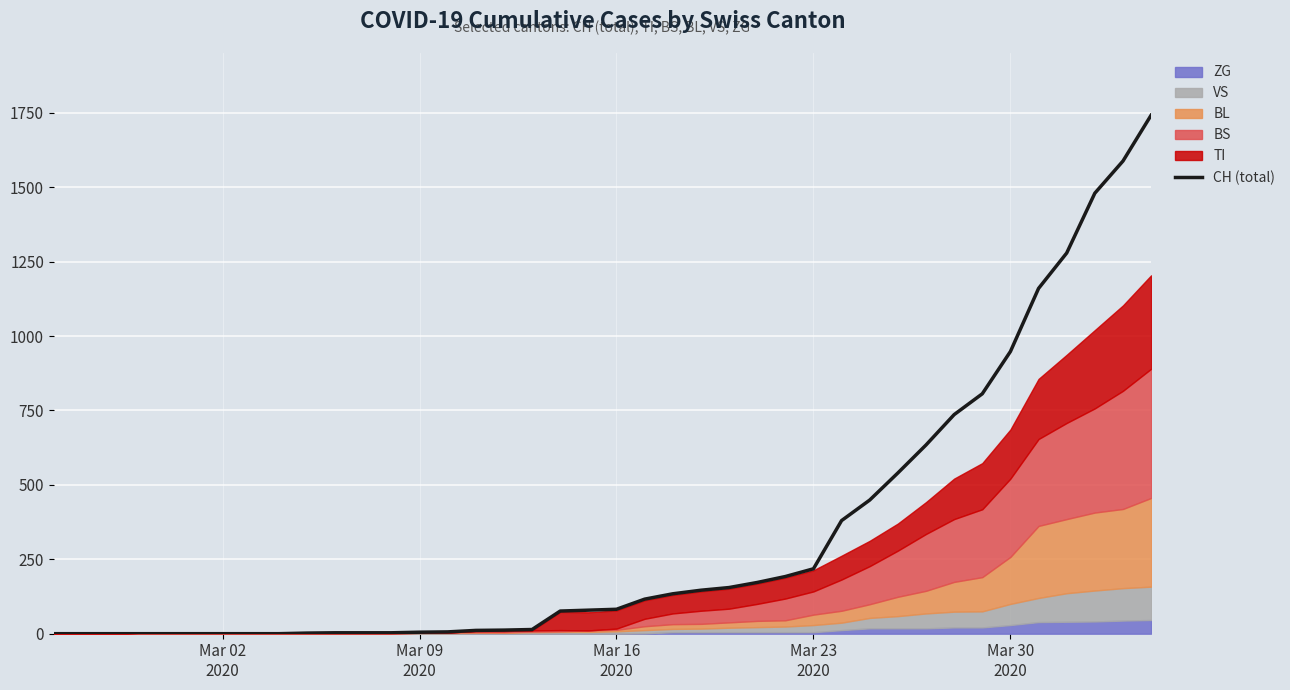

What is the difference between the maximum and minimum values?

1742